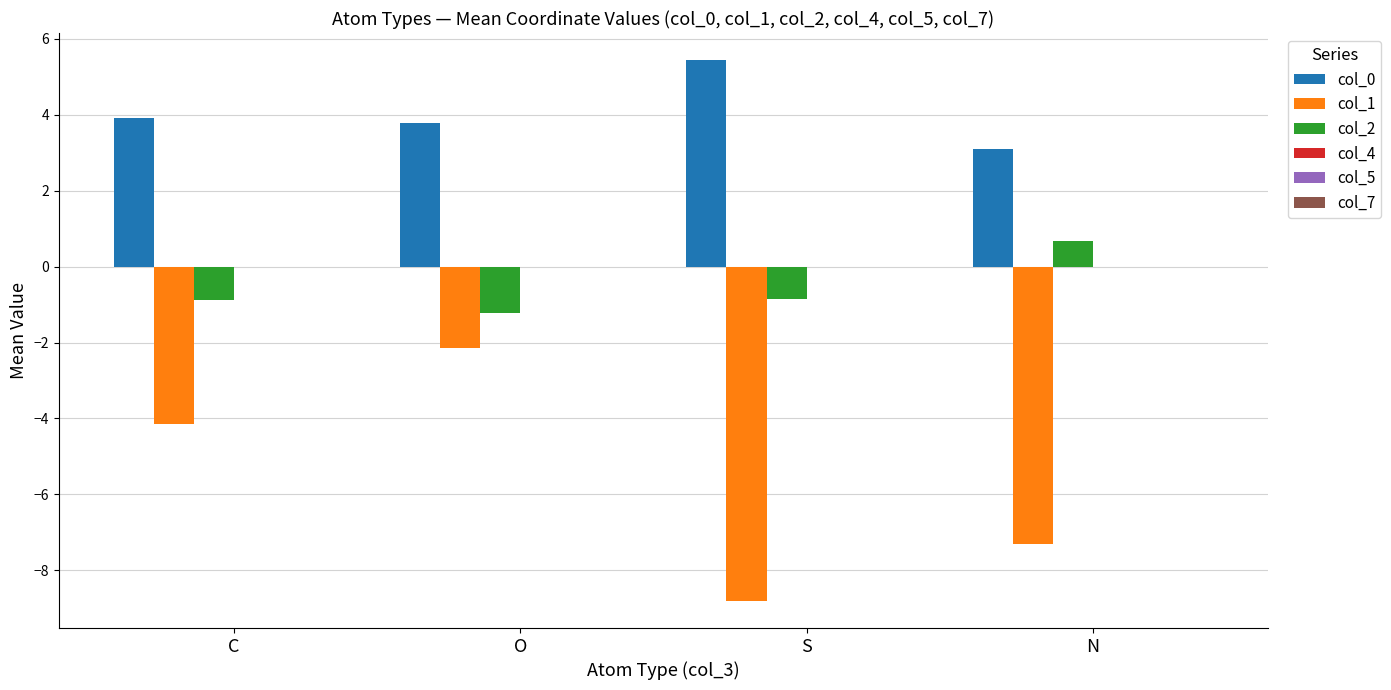

Rank the series at N from lowest to highest value.

col_1, col_2, col_0